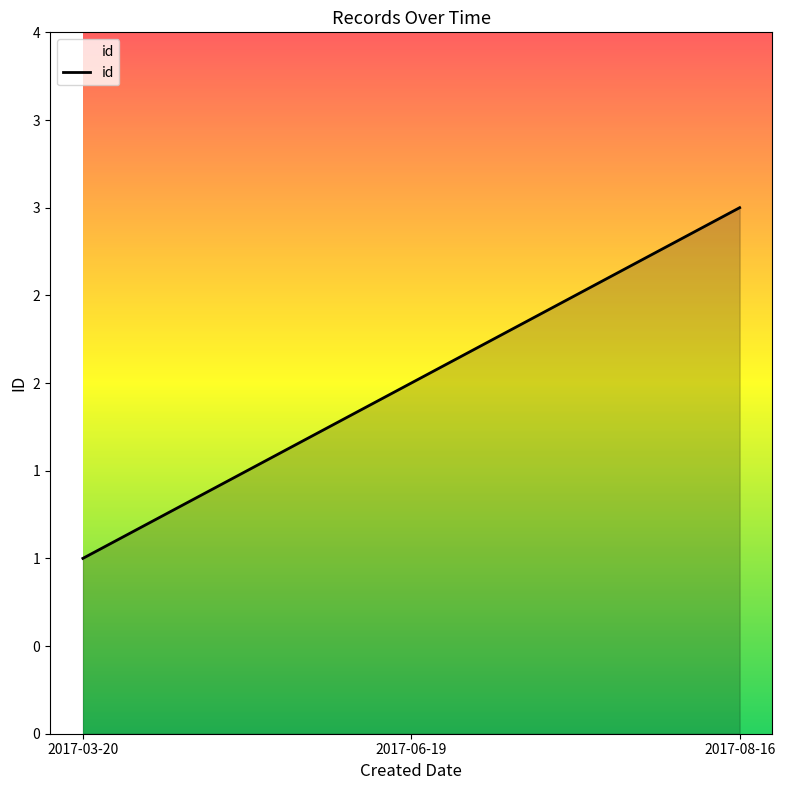

List the labels in order of value, largest first.

2017-08-16, 2017-06-19, 2017-03-20